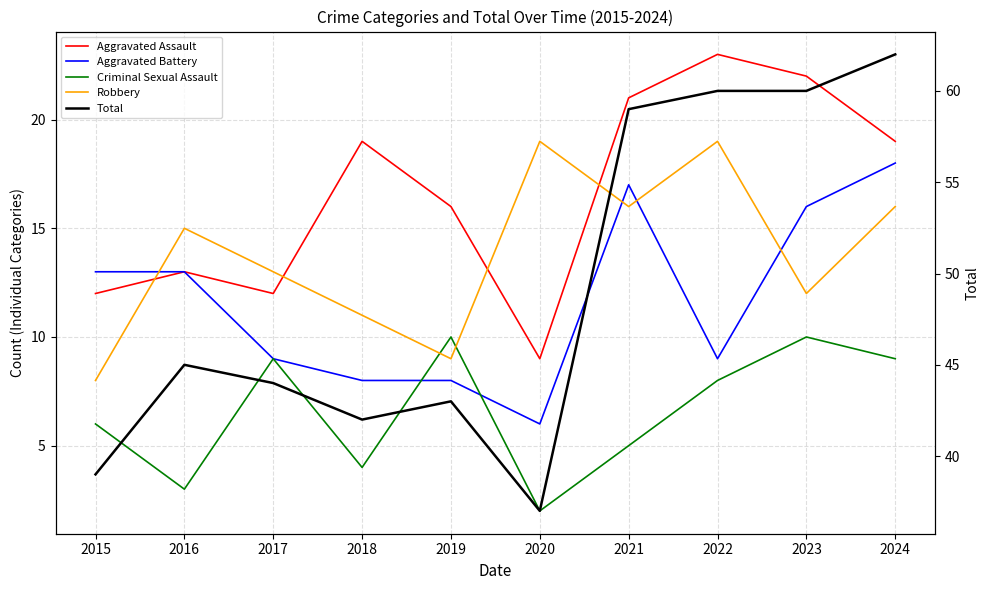

Which series has the widest spread of values?

Total